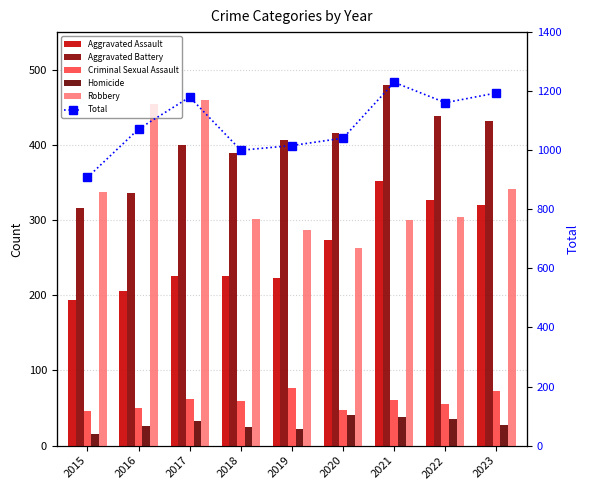

At which label does Homicide first exceed 28?

2017